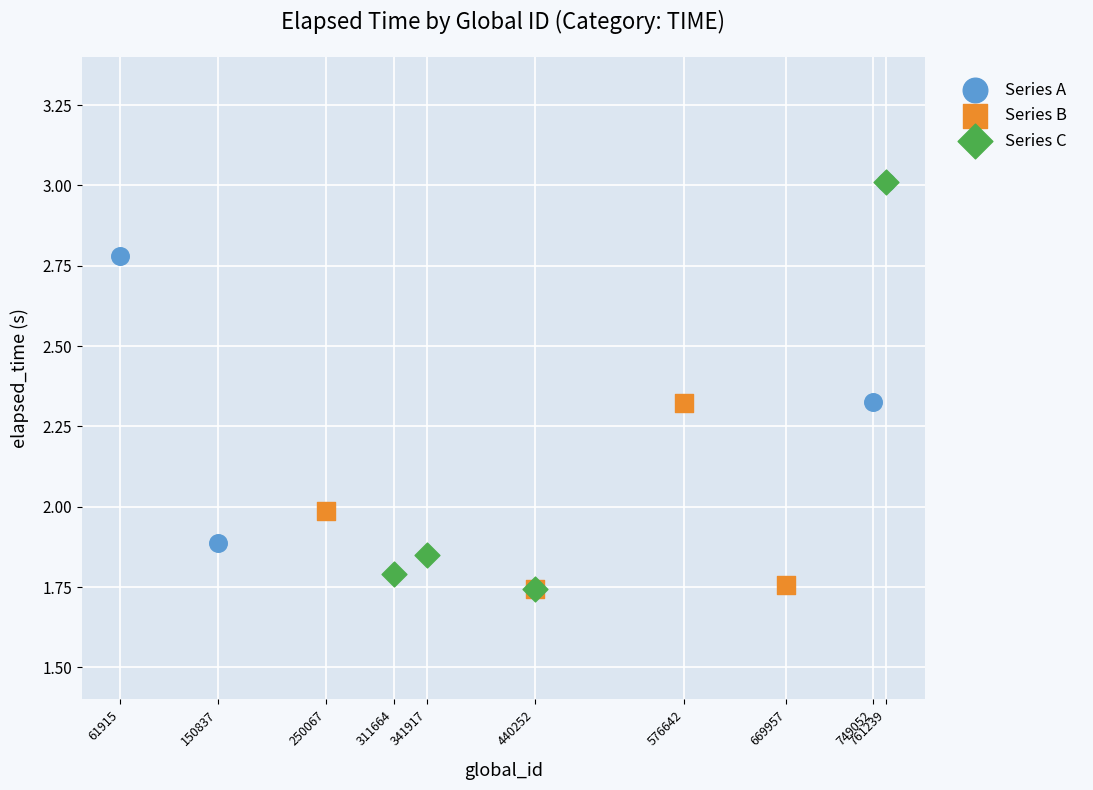

What are all the series names shown in the legend?

Series A, Series B, Series C